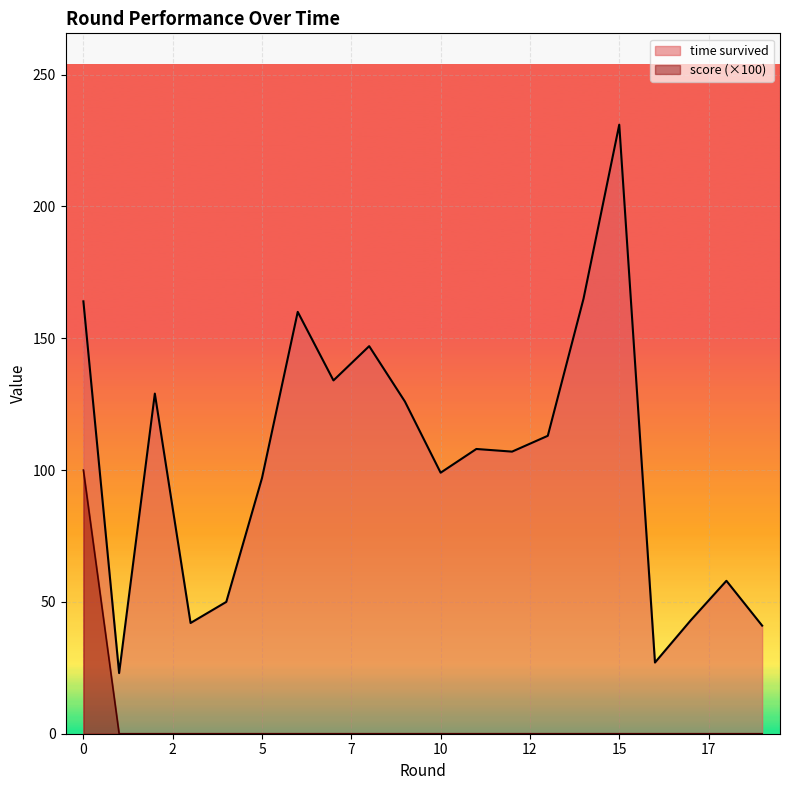

How many lines are shown in the chart?

2